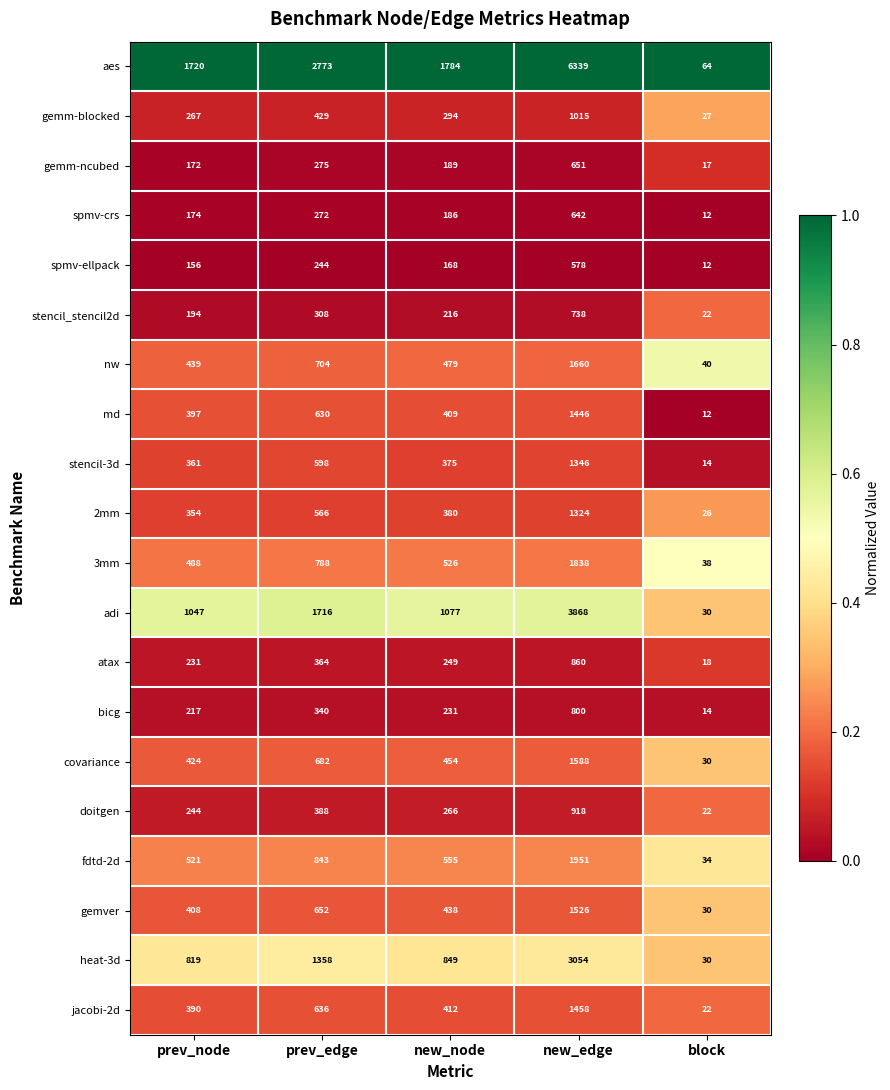

Between prev_node and new_edge, which series saw the biggest shift?

aes